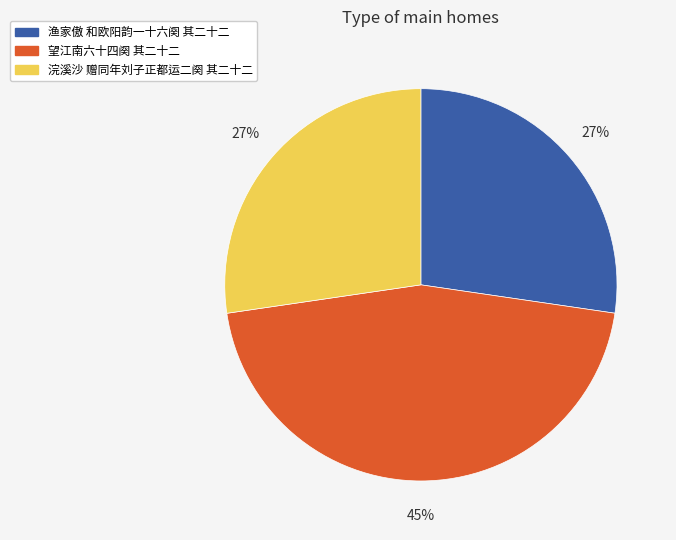

How many slices are in this pie chart?

3